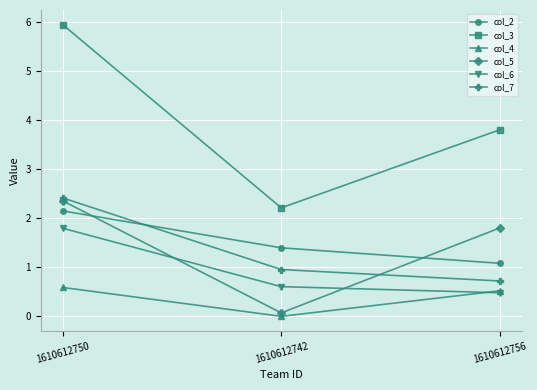

Does the chart display data point markers on the line(s)?

Yes